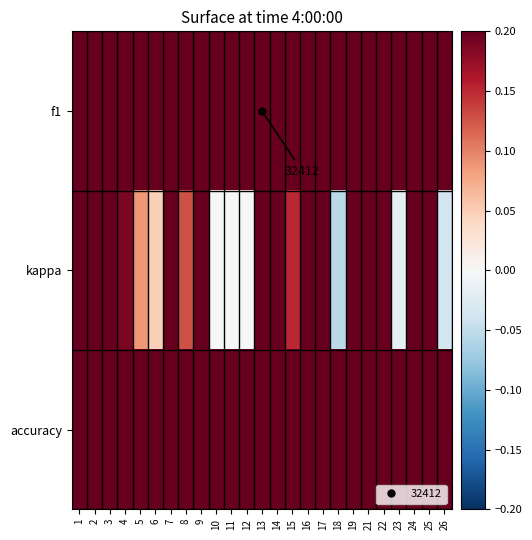

How many distinct data groups are displayed?

3